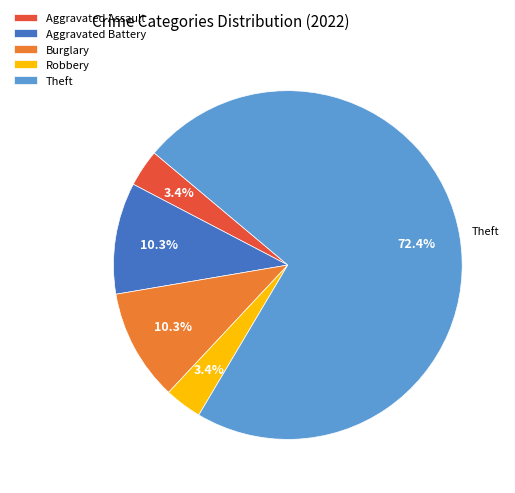

Do Burglary and Theft together represent more than half of the pie?

Yes